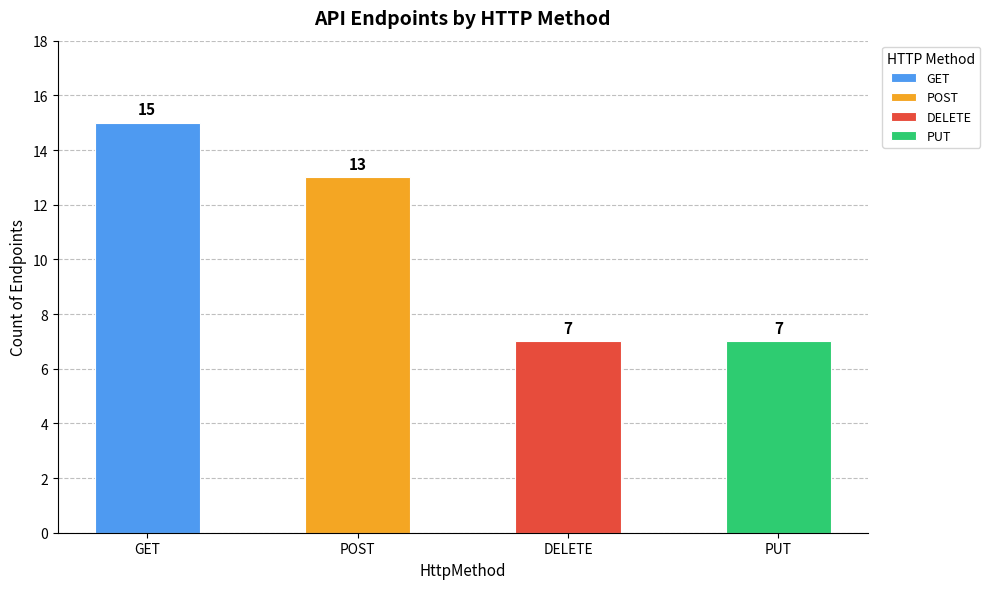

What is the minimum value shown in the chart?

7